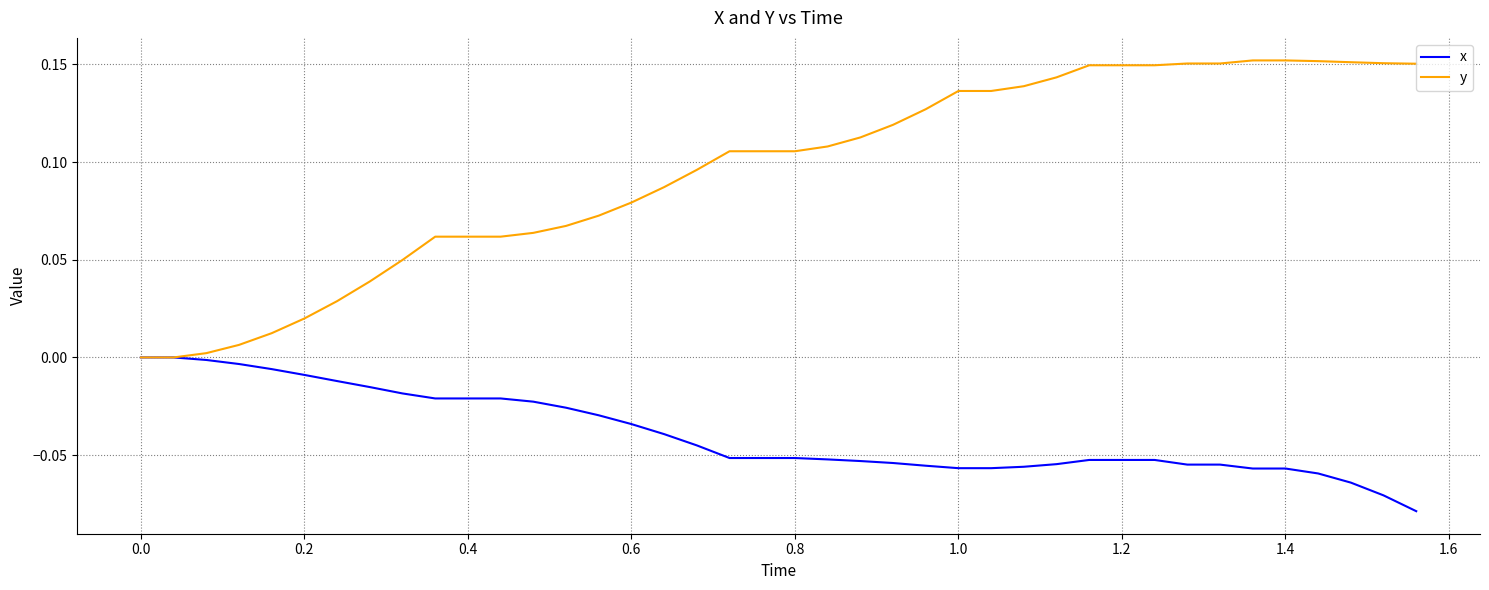

How many lines are shown in the chart?

2